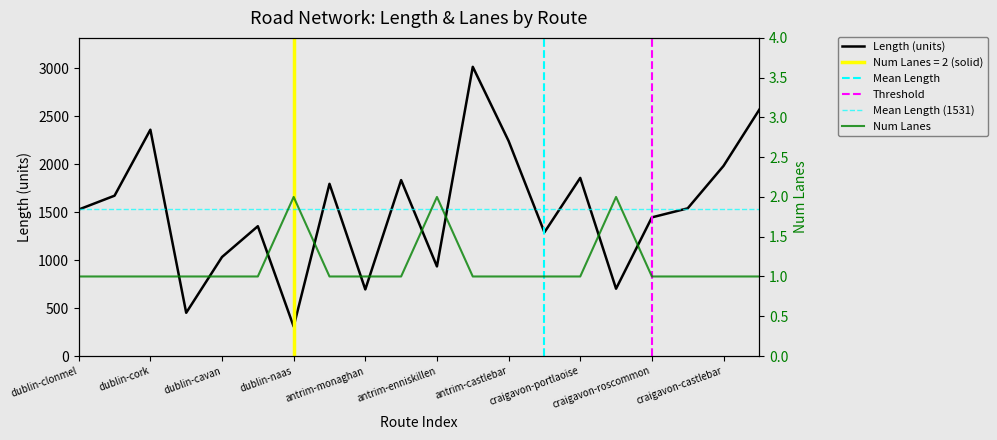

Does the chart display data point markers on the line(s)?

No